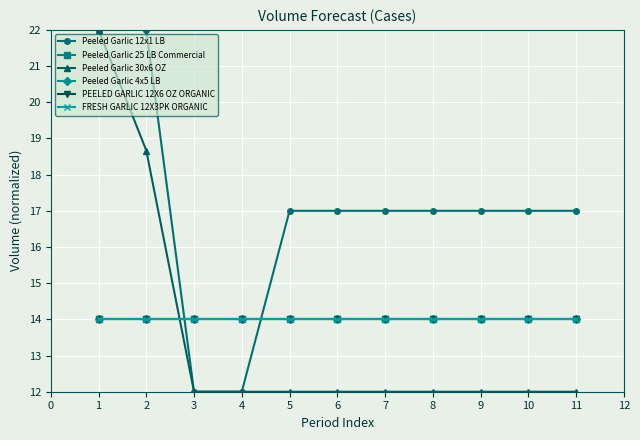

What is the difference between the second highest and minimum values in the Peeled Garlic 30x6 OZ series?

6.7